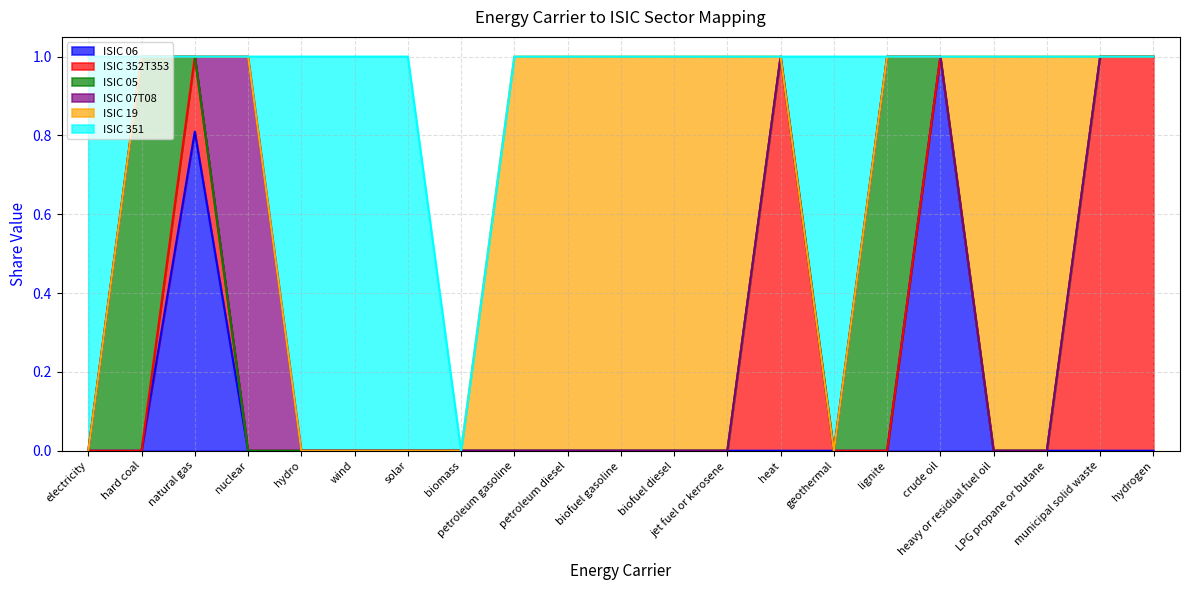

What is the highest value of the ISIC 19 series?

1.0